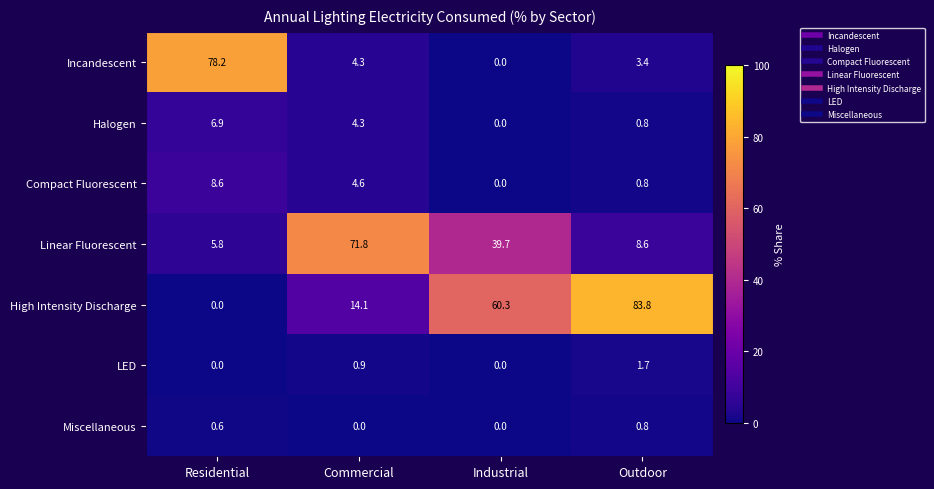

Reading left to right, extract all data points from this chart.

Incandescent: 78.2	4.3	0.0	3.4
Halogen: 6.9	4.3	0.0	0.8
Compact Fluorescent: 8.6	4.6	0.0	0.8
Linear Fluorescent: 5.8	71.8	39.7	8.6
High Intensity Discharge: 0.0	14.1	60.3	83.8
LED: 0.0	0.9	0.0	1.7
Miscellaneous: 0.6	0.0	0.0	0.8